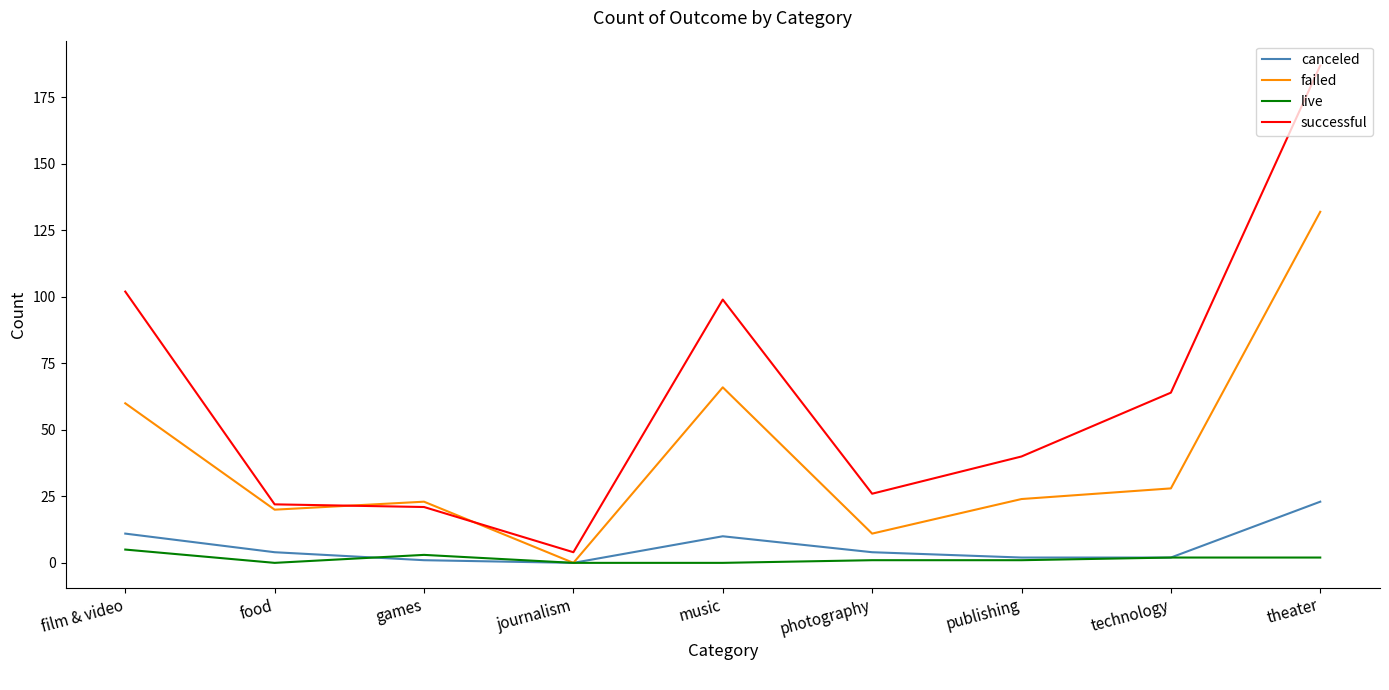

What are all the series names shown in the legend?

canceled, failed, live, successful